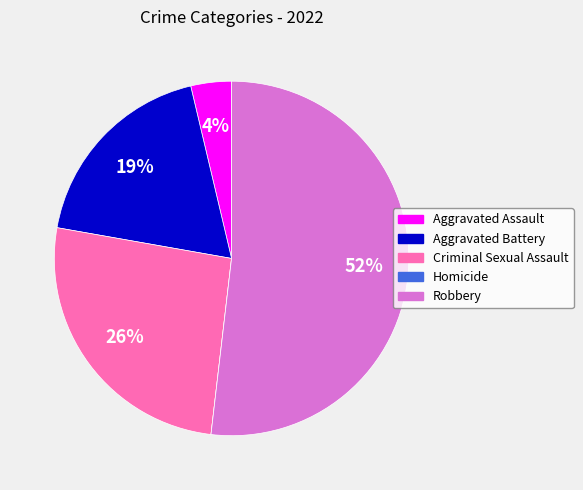

Which category accounts for the majority?

Robbery